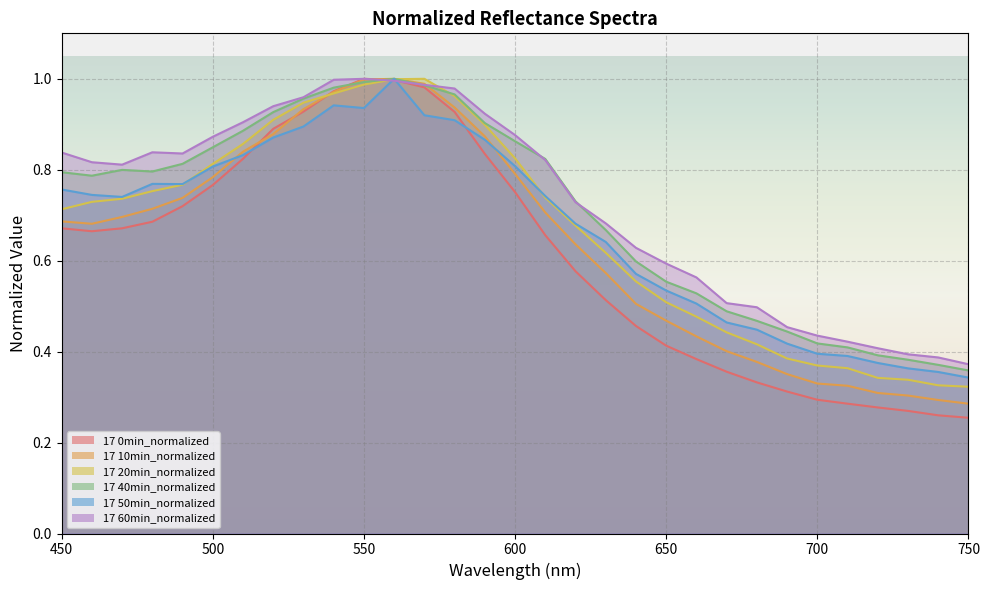

Reading left to right, extract all data points from this chart.

17 0min_normalized: 0.7	0.7	0.7	0.7	0.7	0.8	0.8	0.9	0.9	1.0	1.0	1.0	1.0	0.9	0.8	0.8	0.7	0.6	0.5	0.5	0.4	0.4	0.4	0.3	0.3	0.3	0.3	0.3	0.3	0.3	0.3
17 10min_normalized: 0.7	0.7	0.7	0.7	0.7	0.8	0.8	0.9	0.9	1.0	1.0	1.0	1.0	0.9	0.9	0.8	0.7	0.6	0.6	0.5	0.5	0.4	0.4	0.4	0.4	0.3	0.3	0.3	0.3	0.3	0.3
17 20min_normalized: 0.7	0.7	0.7	0.8	0.8	0.8	0.9	0.9	0.9	1.0	1.0	1.0	1.0	1.0	0.9	0.8	0.7	0.7	0.6	0.6	0.5	0.5	0.4	0.4	0.4	0.4	0.4	0.3	0.3	0.3	0.3
17 40min_normalized: 0.8	0.8	0.8	0.8	0.8	0.8	0.9	0.9	1.0	1.0	1.0	1.0	1.0	1.0	0.9	0.9	0.8	0.7	0.7	0.6	0.6	0.5	0.5	0.5	0.4	0.4	0.4	0.4	0.4	0.4	0.4
17 50min_normalized: 0.8	0.7	0.7	0.8	0.8	0.8	0.8	0.9	0.9	0.9	0.9	1.0	0.9	0.9	0.9	0.8	0.7	0.7	0.6	0.6	0.5	0.5	0.5	0.4	0.4	0.4	0.4	0.4	0.4	0.4	0.3
17 60min_normalized: 0.8	0.8	0.8	0.8	0.8	0.9	0.9	0.9	1.0	1.0	1.0	1.0	1.0	1.0	0.9	0.9	0.8	0.7	0.7	0.6	0.6	0.6	0.5	0.5	0.5	0.4	0.4	0.4	0.4	0.4	0.4